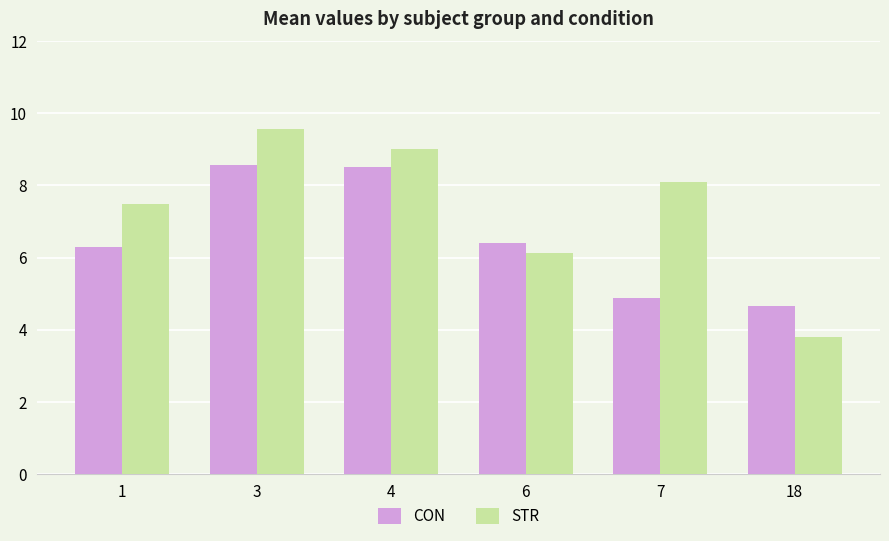

What is the value of the CON bar at the 5th from the left?

4.9